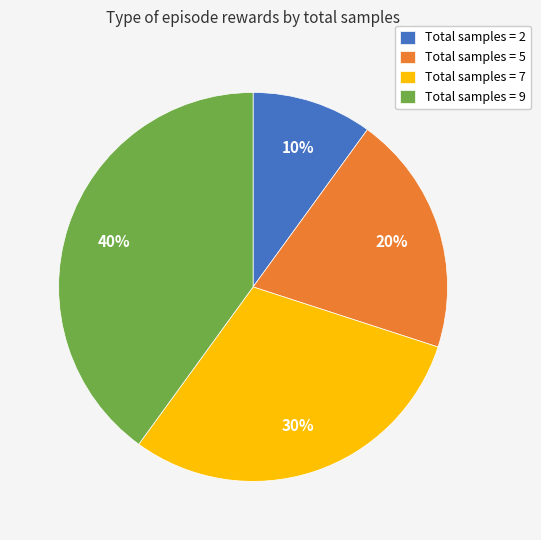

Is the sum of Total samples = 2 and Total samples = 7 greater than half?

No